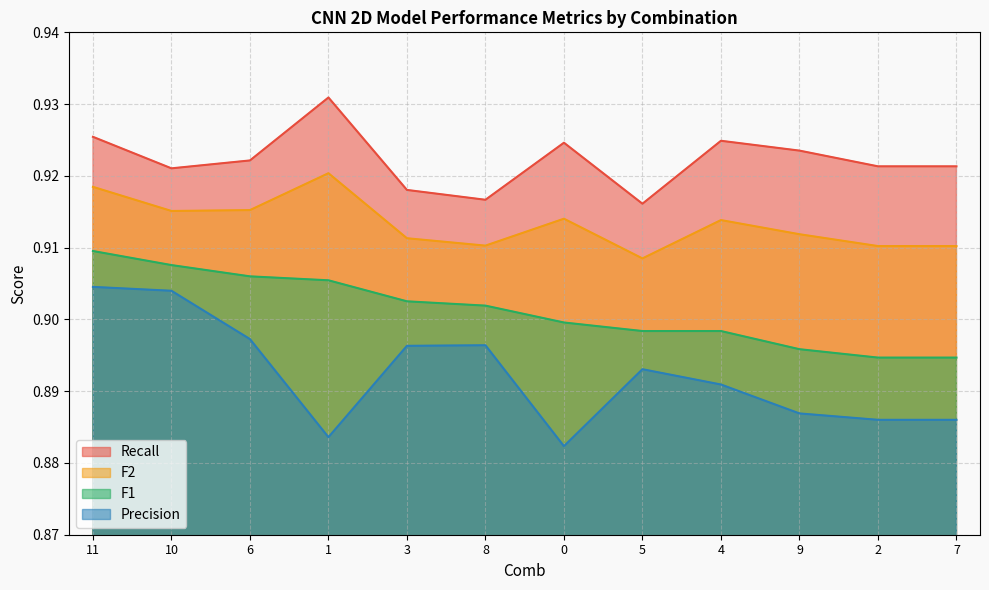

Reading left to right, what are all the values shown in this chart?

F1: 11=0.9	10=0.9	6=0.9	1=0.9	3=0.9	8=0.9	0=0.9	5=0.9	4=0.9	9=0.9	2=0.9	7=0.9
F2: 11=0.9	10=0.9	6=0.9	1=0.9	3=0.9	8=0.9	0=0.9	5=0.9	4=0.9	9=0.9	2=0.9	7=0.9
Recall: 11=0.9	10=0.9	6=0.9	1=0.9	3=0.9	8=0.9	0=0.9	5=0.9	4=0.9	9=0.9	2=0.9	7=0.9
Precision: 11=0.9	10=0.9	6=0.9	1=0.9	3=0.9	8=0.9	0=0.9	5=0.9	4=0.9	9=0.9	2=0.9	7=0.9